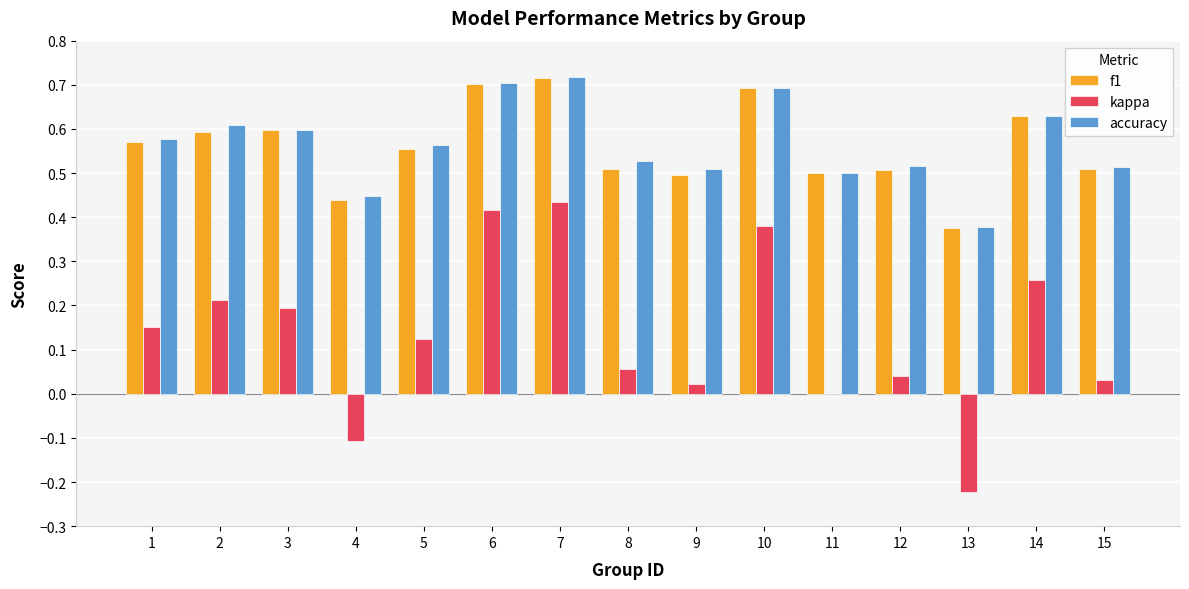

Is it true that kappa equals 0.1 at 2?

False